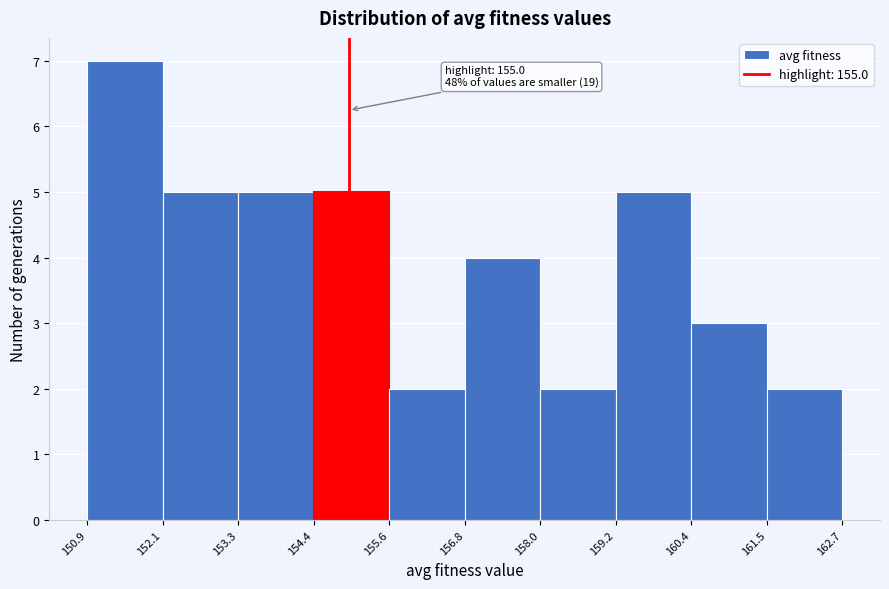

Which range on the x-axis has the tallest bar?

150.9 to 152.1